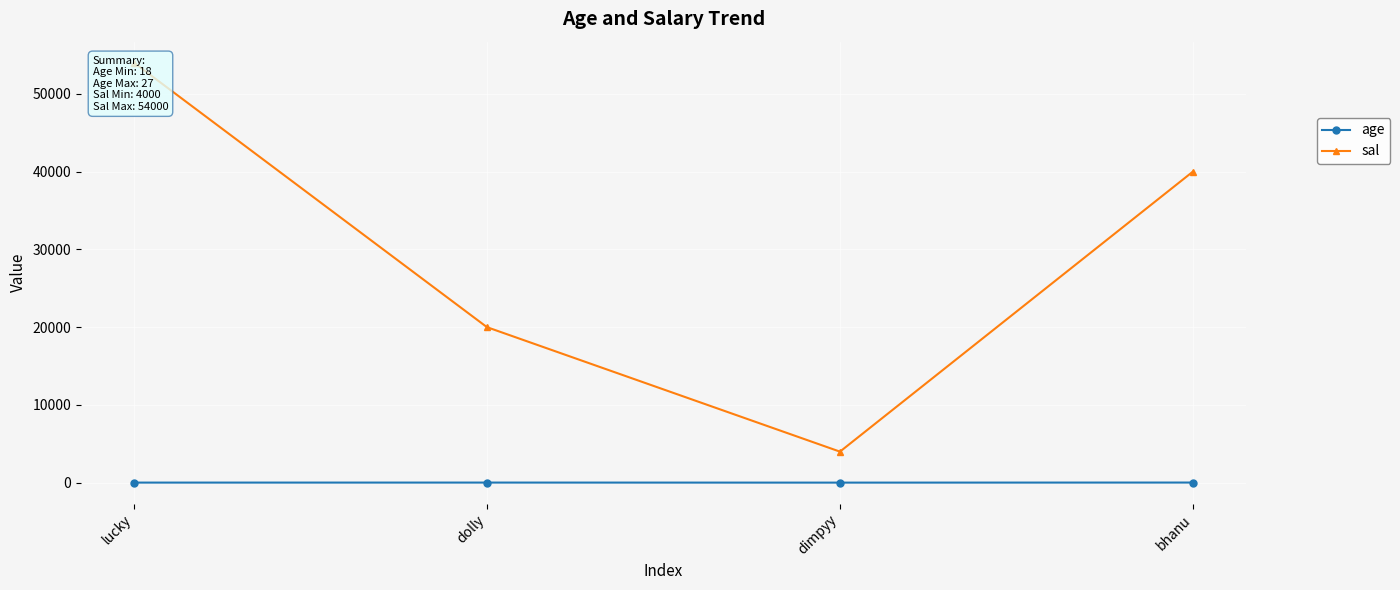

What is the label of the 2nd point from the right?

dimpyy